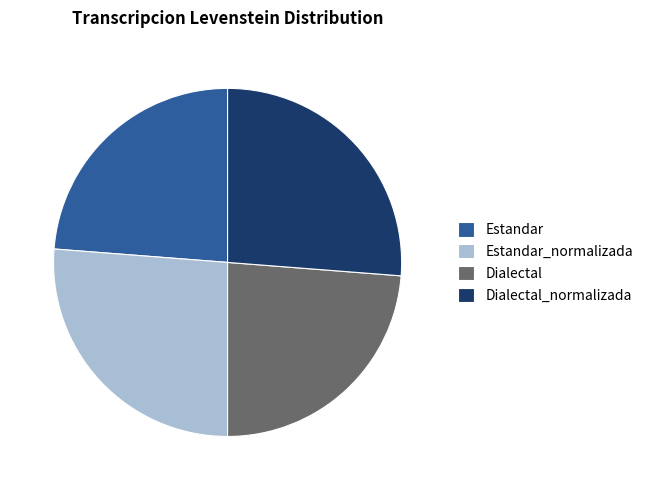

What is the ratio of the value at Dialectal to the value at Estandar?

1.0